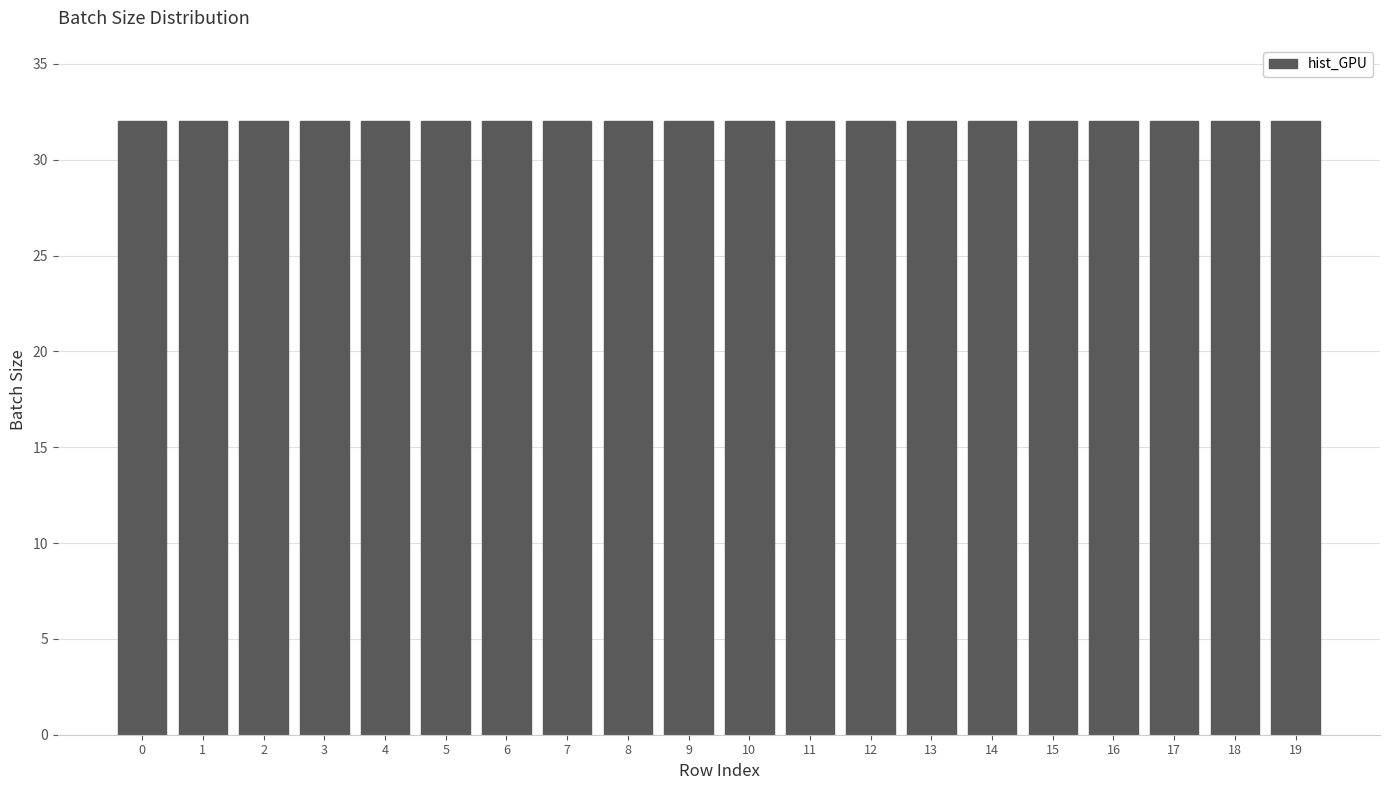

Are the bars grouped side by side (vs. stacked)?

Yes